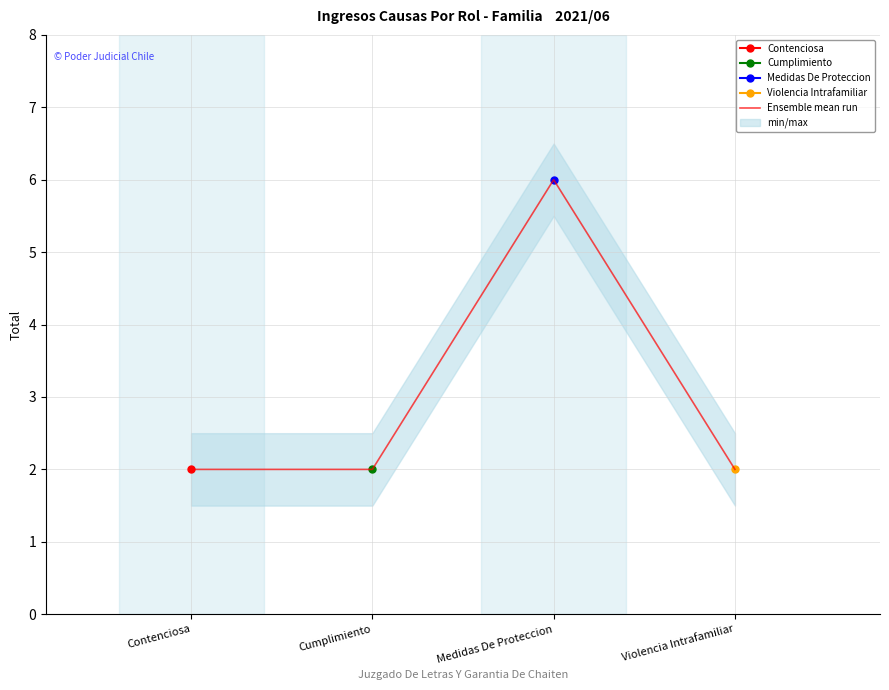

The value at Medidas De Proteccion is 6. True or false?

True